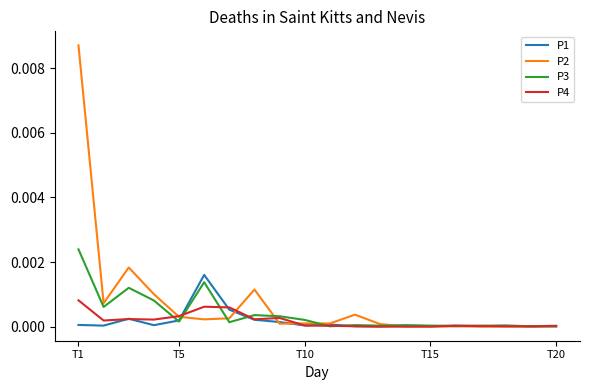

List the series in order of their peak value, highest first.

P2, P3, P1, P4